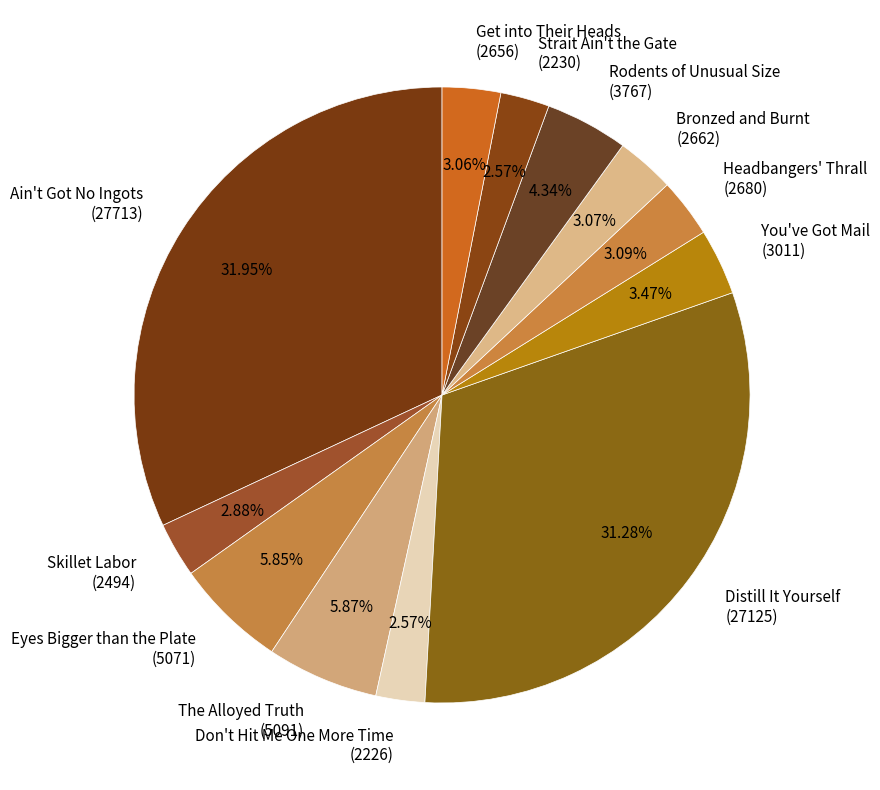

Is there any slice that represents more than half of the pie?

No